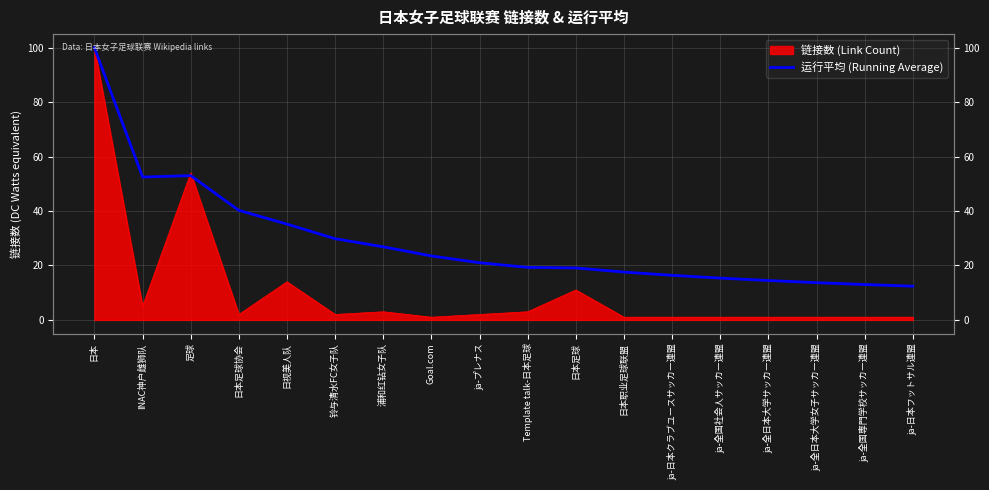

How many points are higher than both their immediate neighbors (excluding endpoints)?

1